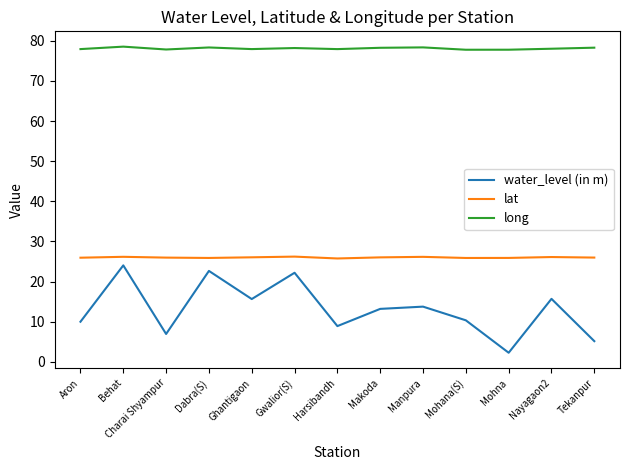

What is the difference between the maximum and minimum values in the water_level (in m) series?

21.8